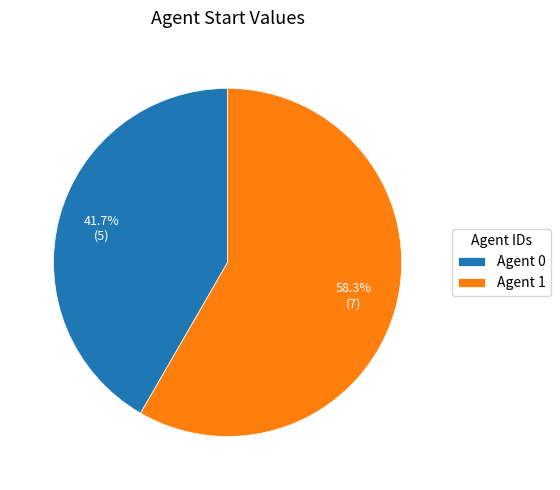

Is Agent 1 the majority of the pie?

Yes